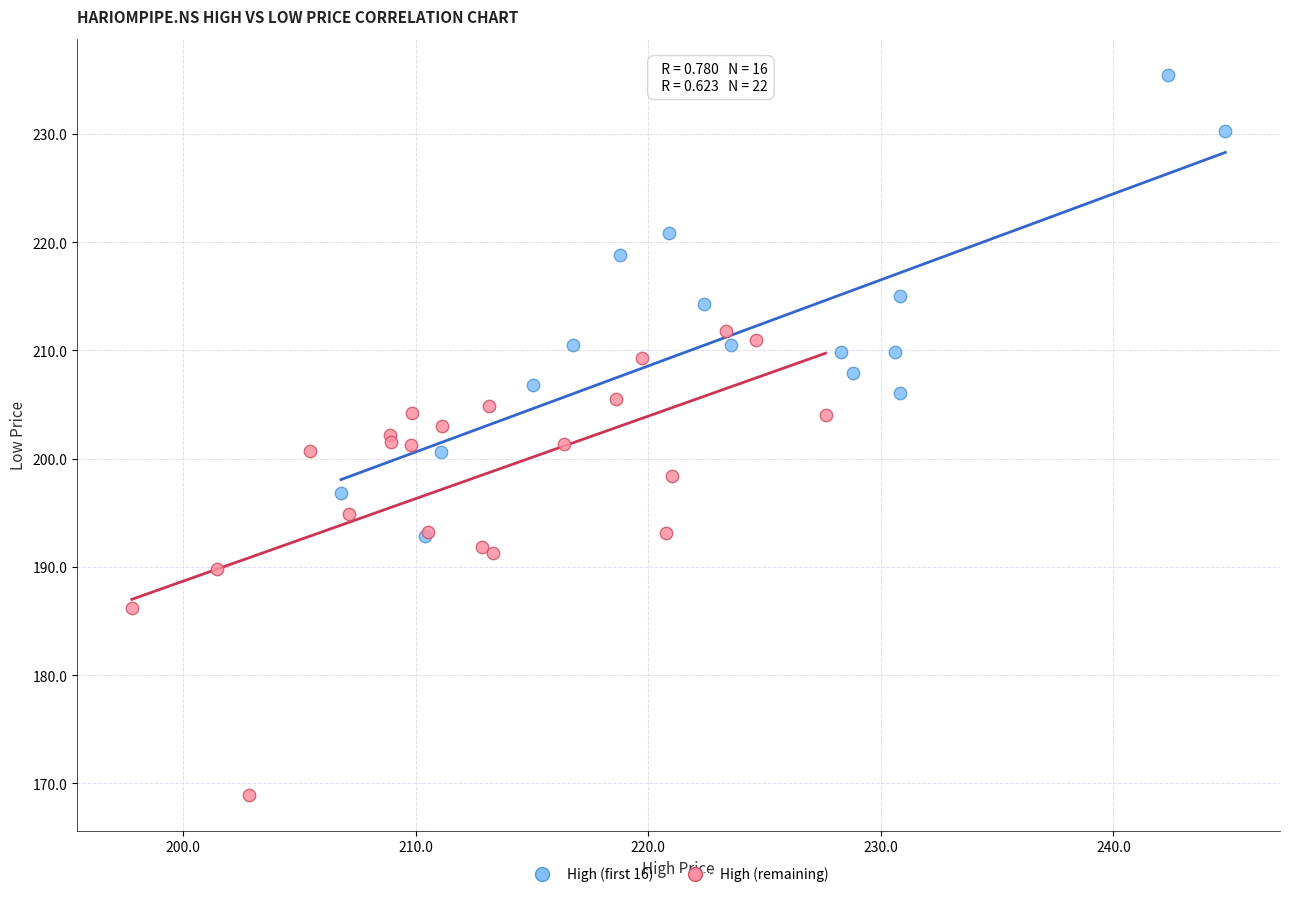

What are all the series names shown in the legend?

High (first 16), High (remaining)